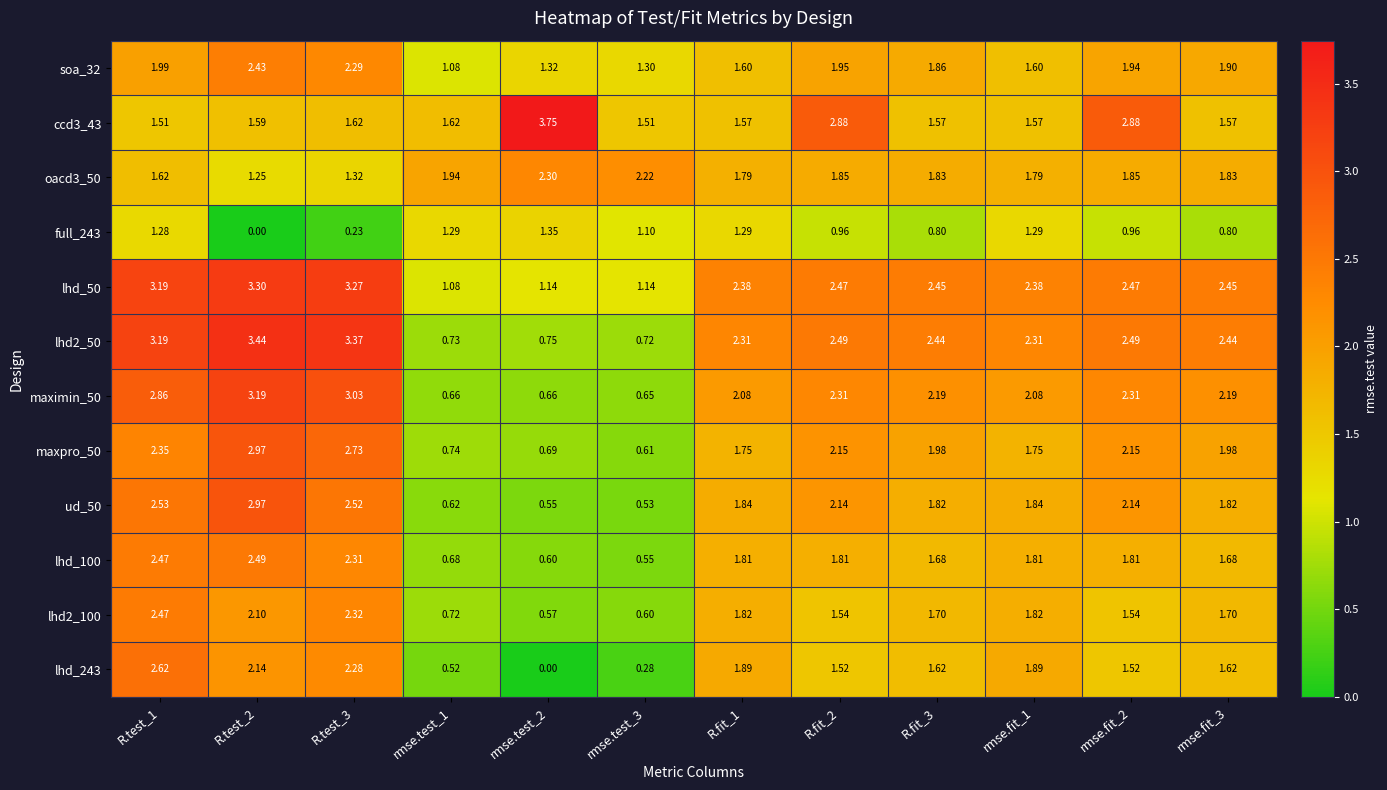

Is the value of lhd_100 at R.test_1 greater than the value of ud_50 at rmse.fit_1?

Yes